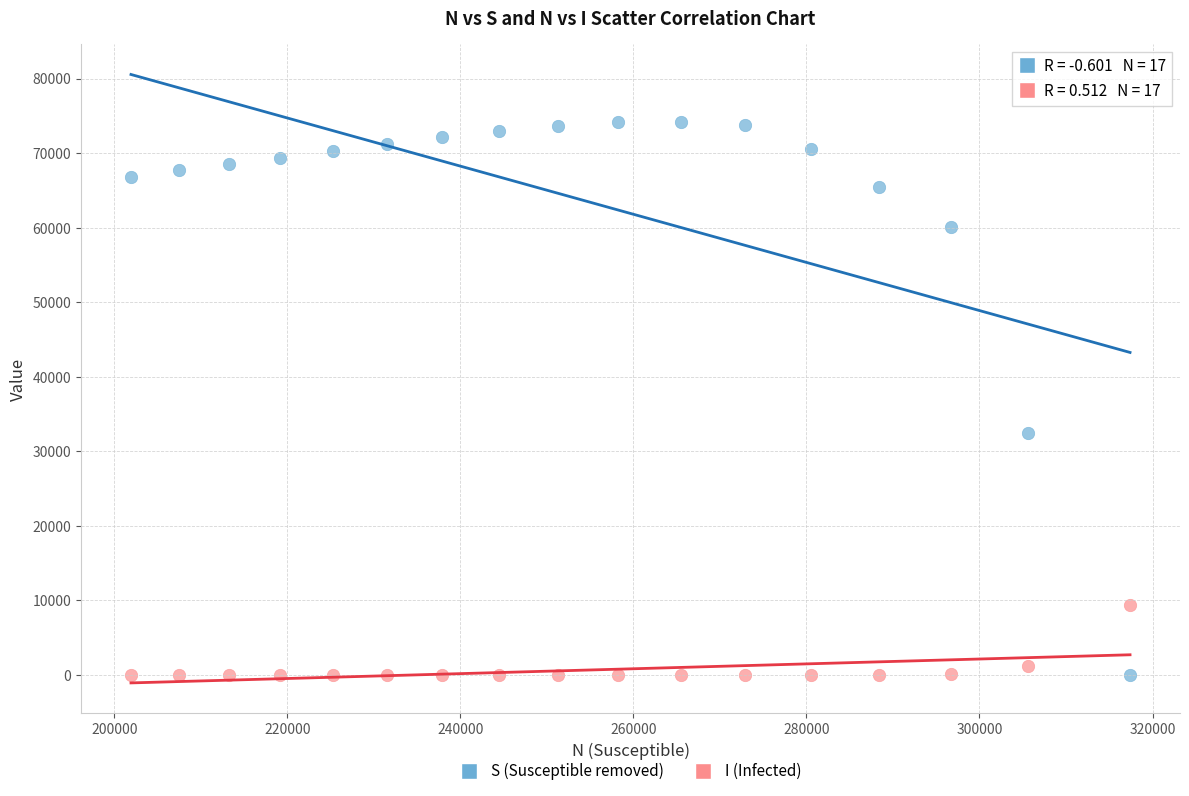

What is the X range (max minus min) for the scatter plot?

115471.2